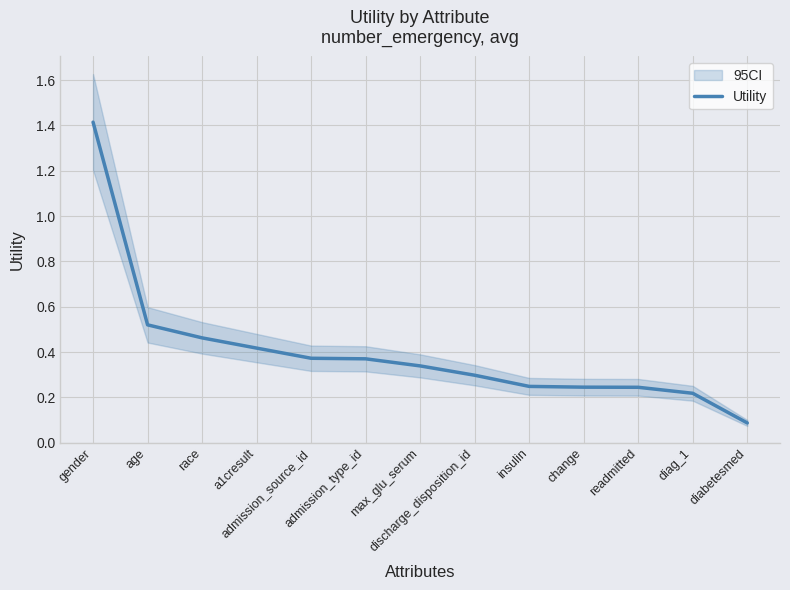

What is the label of the 3rd point from the right?

readmitted